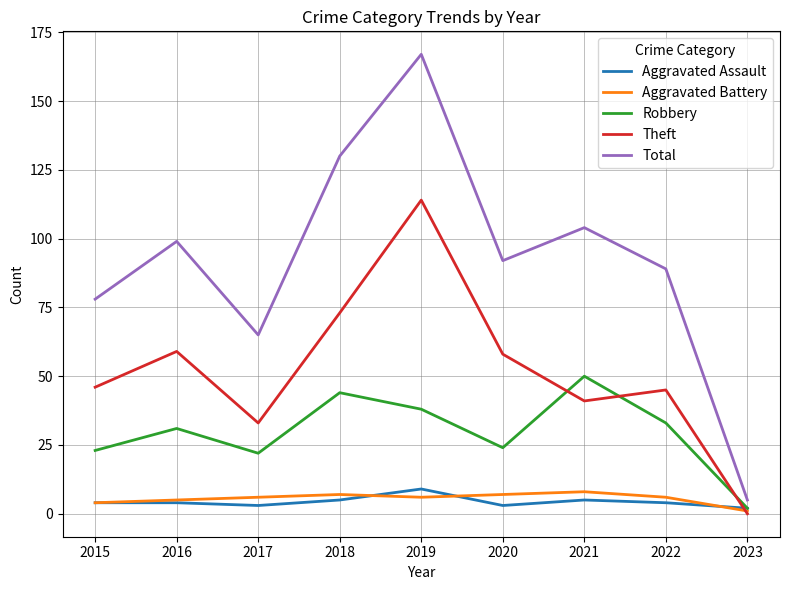

True or false: Total and Aggravated Battery intersect in this chart.

False